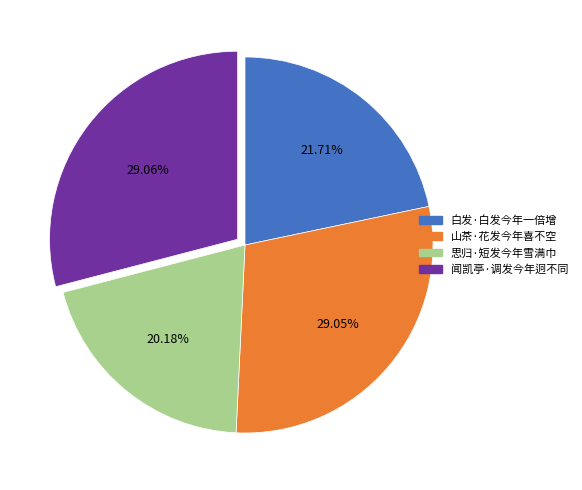

How many segments does this pie chart have?

4